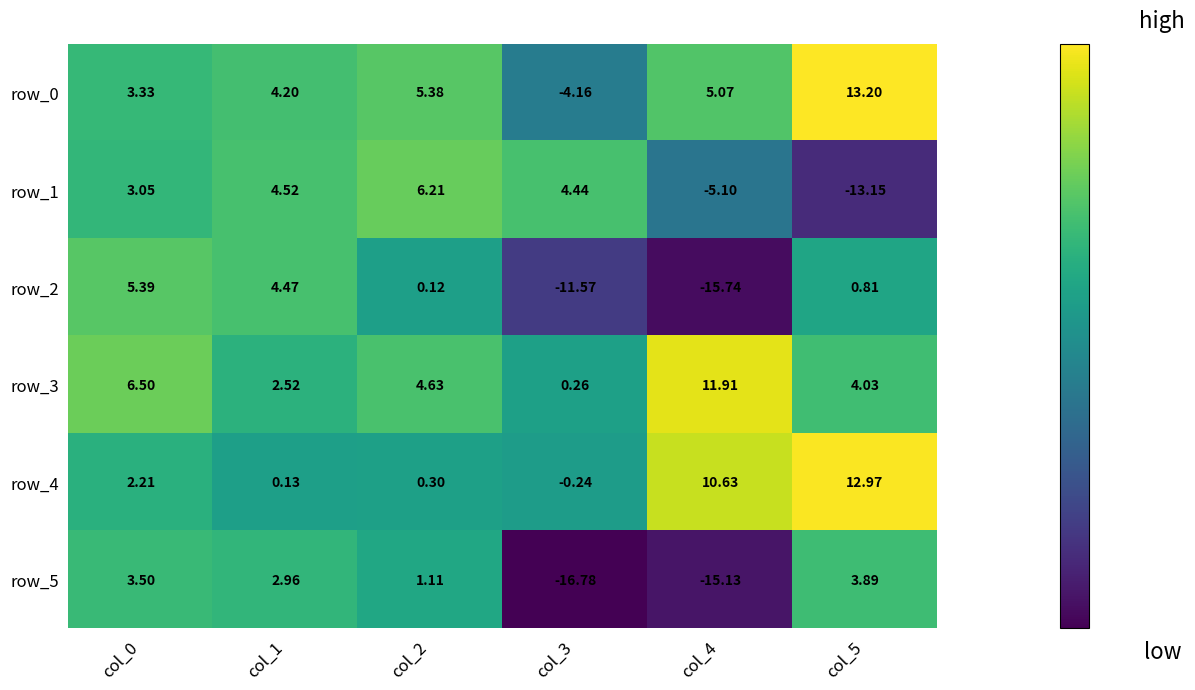

How many positive values does the row_2 series have?

4